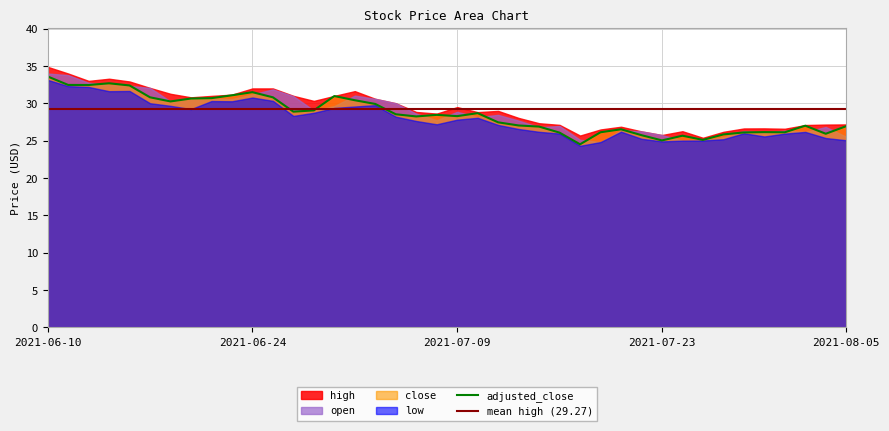

What is the difference between the maximum and minimum values in the close series?

9.1